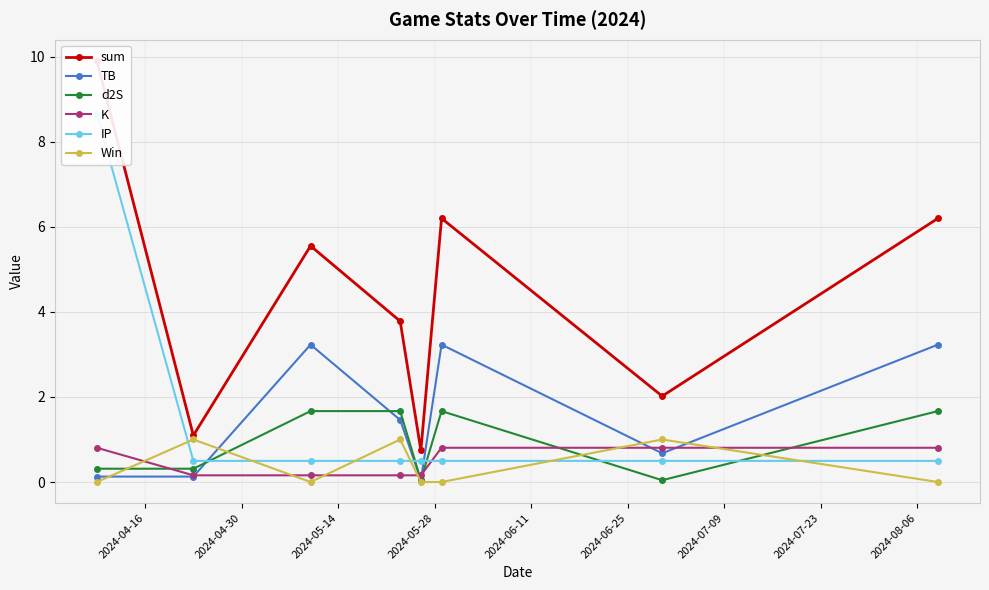

Reading left to right, extract all data points from this chart.

sum: 9.9	1.1	5.6	3.8	0.7	6.2	2.0	6.2
TB: 0.1	0.1	3.2	1.5	0.0	3.2	0.7	3.2
d2S: 0.3	0.3	1.7	1.7	0.0	1.7	0.0	1.7
K: 0.8	0.2	0.2	0.2	0.2	0.8	0.8	0.8
IP: 8.7	0.5	0.5	0.5	0.5	0.5	0.5	0.5
Win: 0.0	1.0	0.0	1.0	0.0	0.0	1.0	0.0